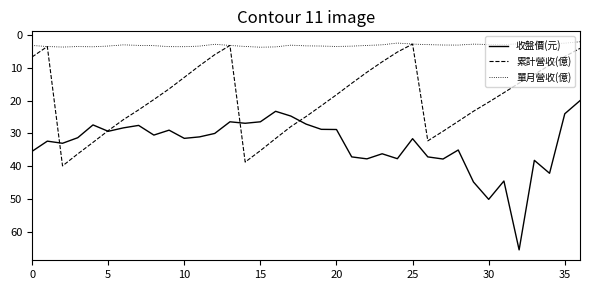

True or false: 收盤價(元) and 單月營收(億) cross at least once.

False